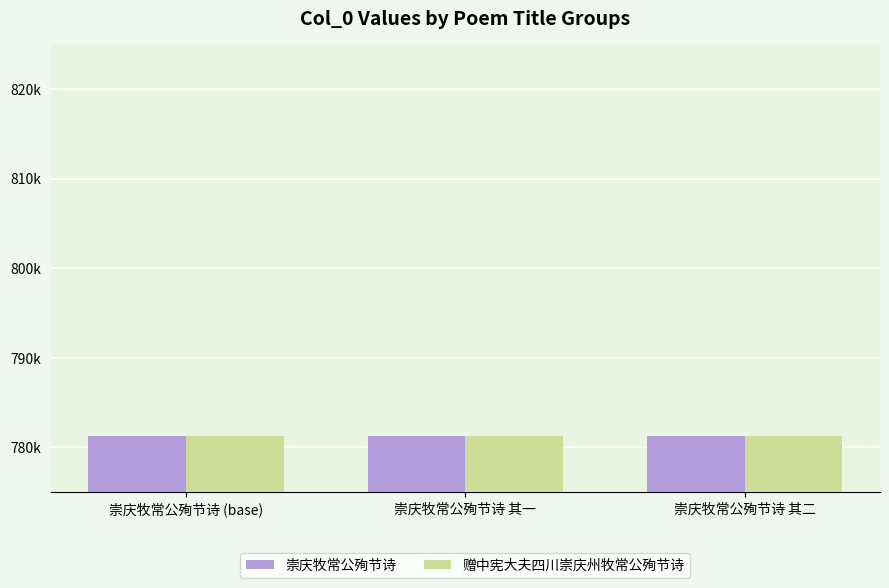

What is the difference between the maximum and minimum values in the 崇庆牧常公殉节诗 series?

7